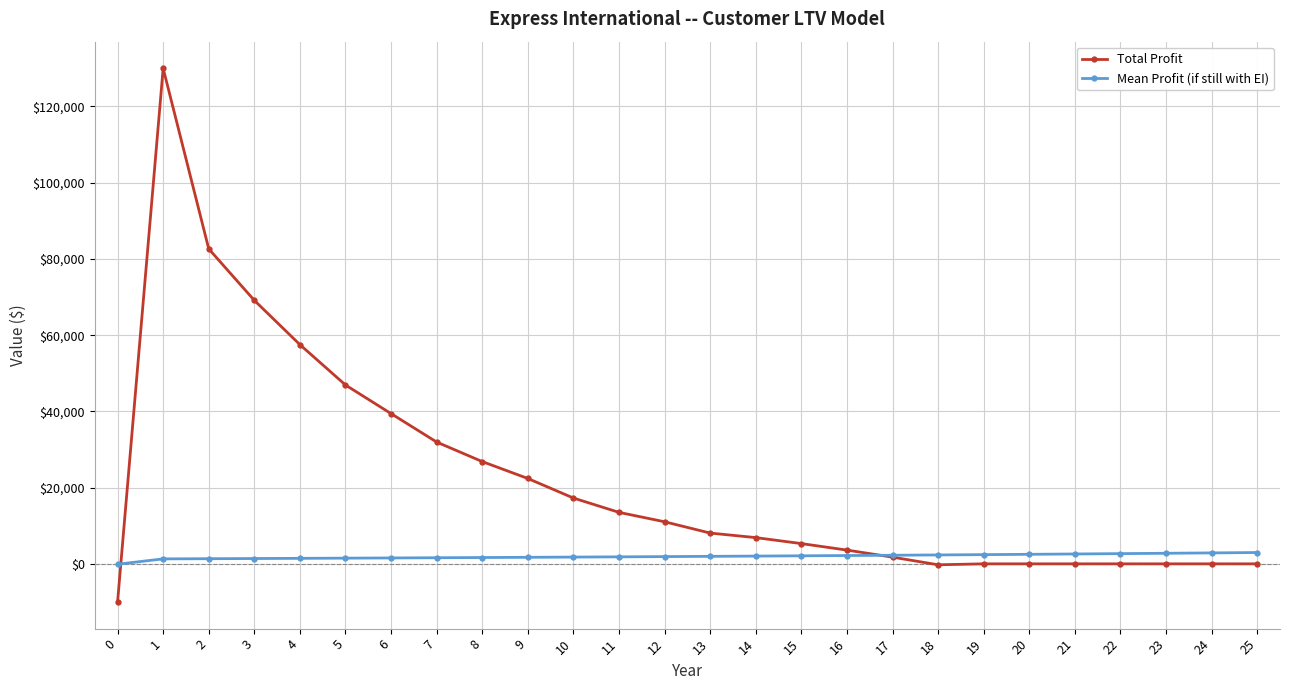

After their last crossing, which series has the higher values: Total Profit or Mean Profit (if still with EI)?

Mean Profit (if still with EI)